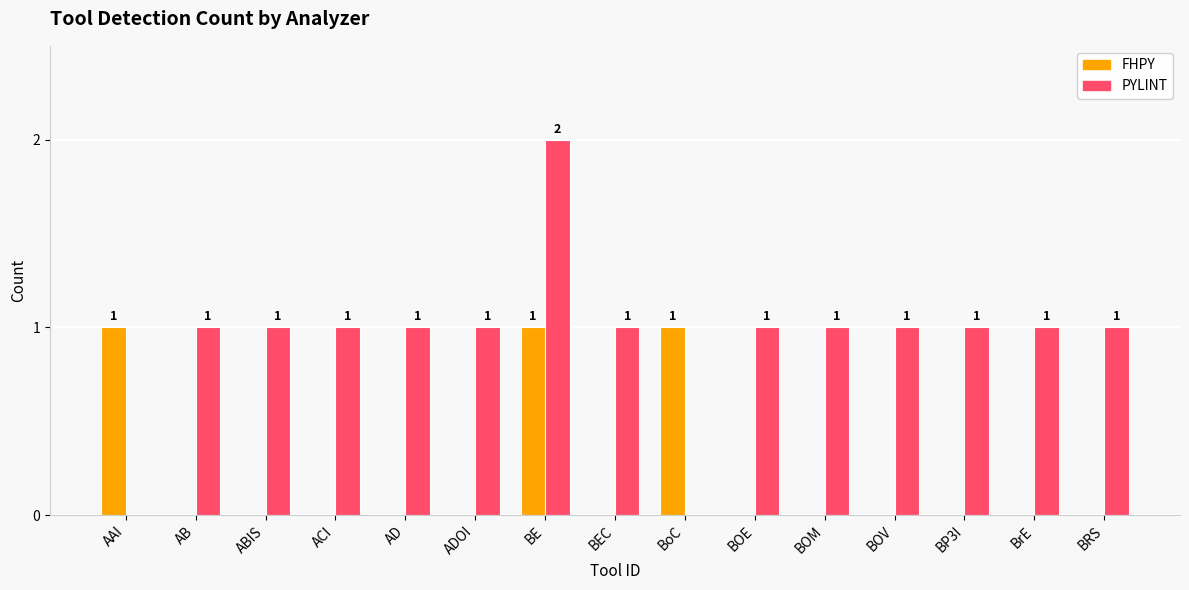

Which series has the largest total across all categories?

PYLINT